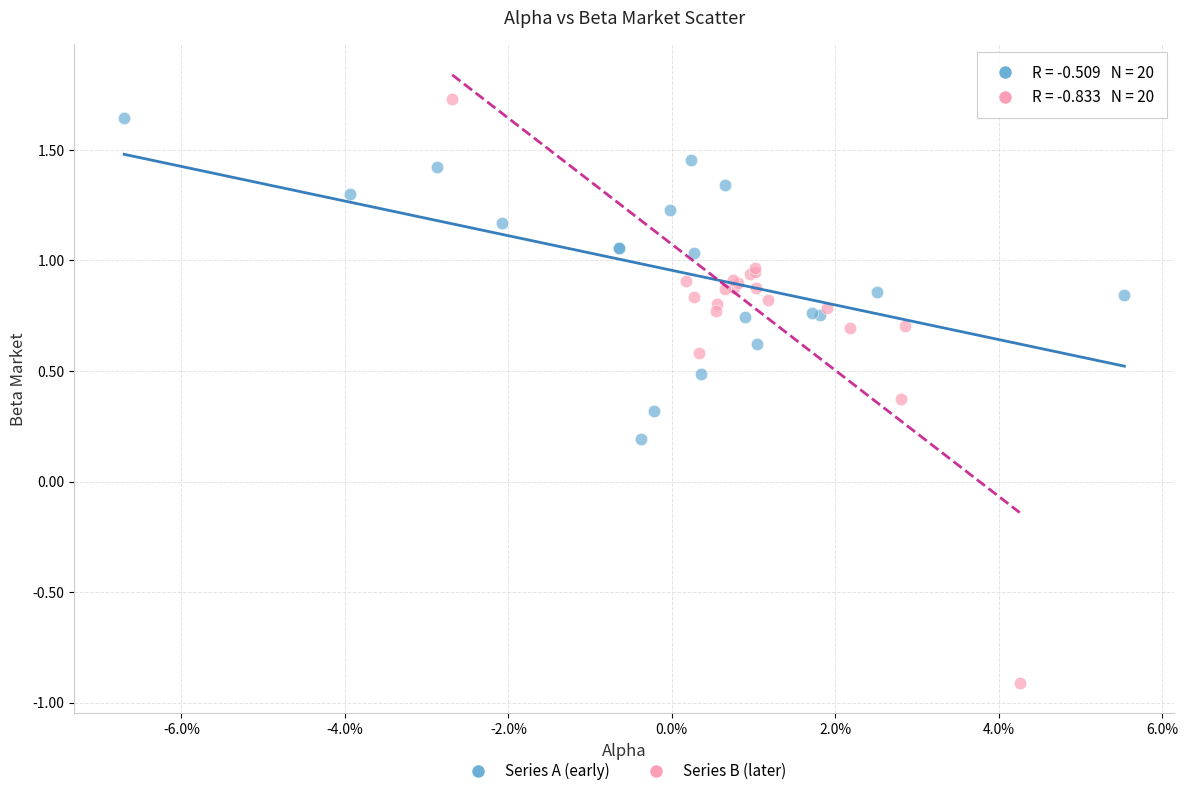

Which series reaches the minimum Y coordinate?

Series B (later)